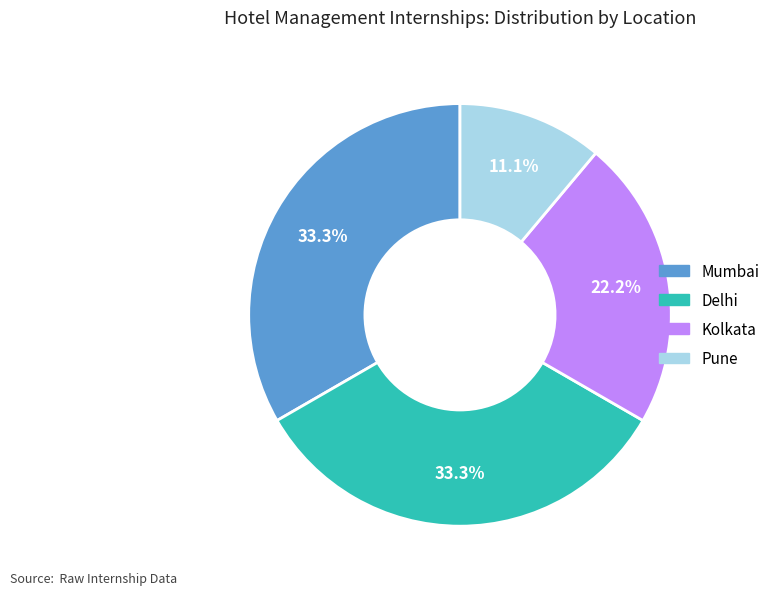

Is there a majority slice in this chart?

No